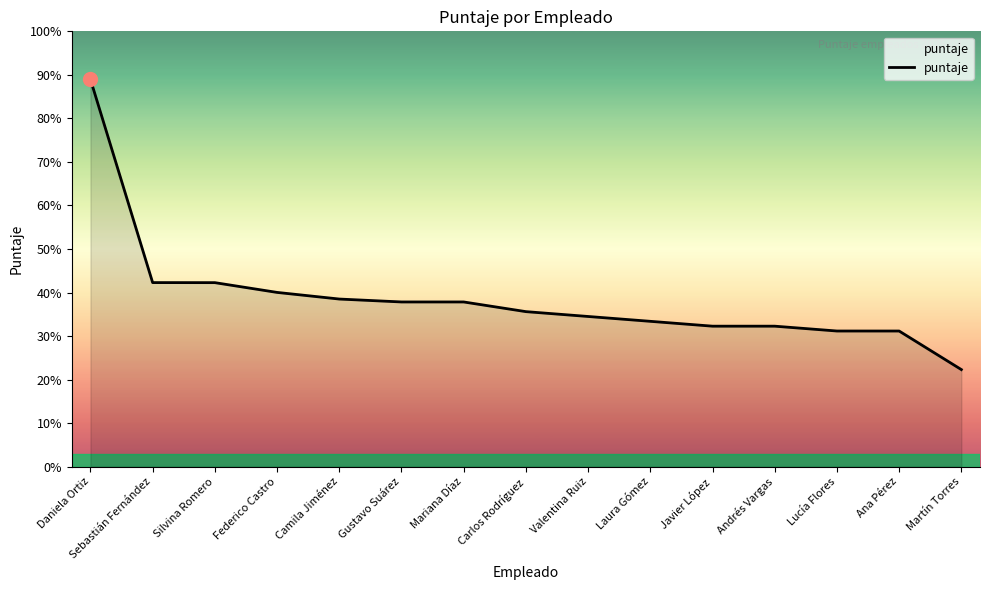

True or false: there are more than 0 points higher than both neighbors.

False